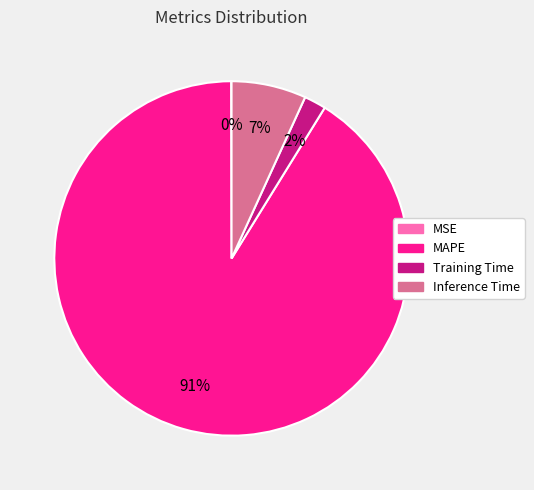

Which slice is the largest?

MAPE